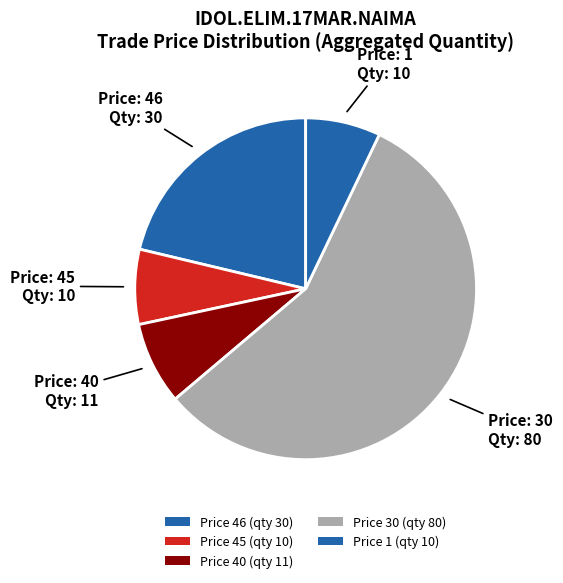

How many slices are in this pie chart?

5